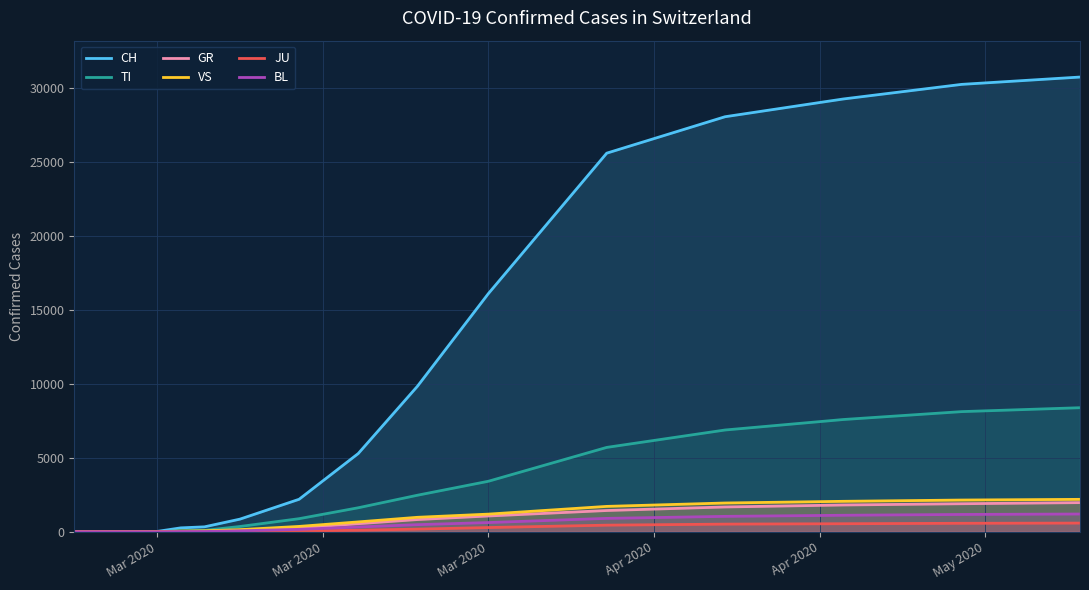

What is the difference between the maximum and second lowest values in the BL series?

1204